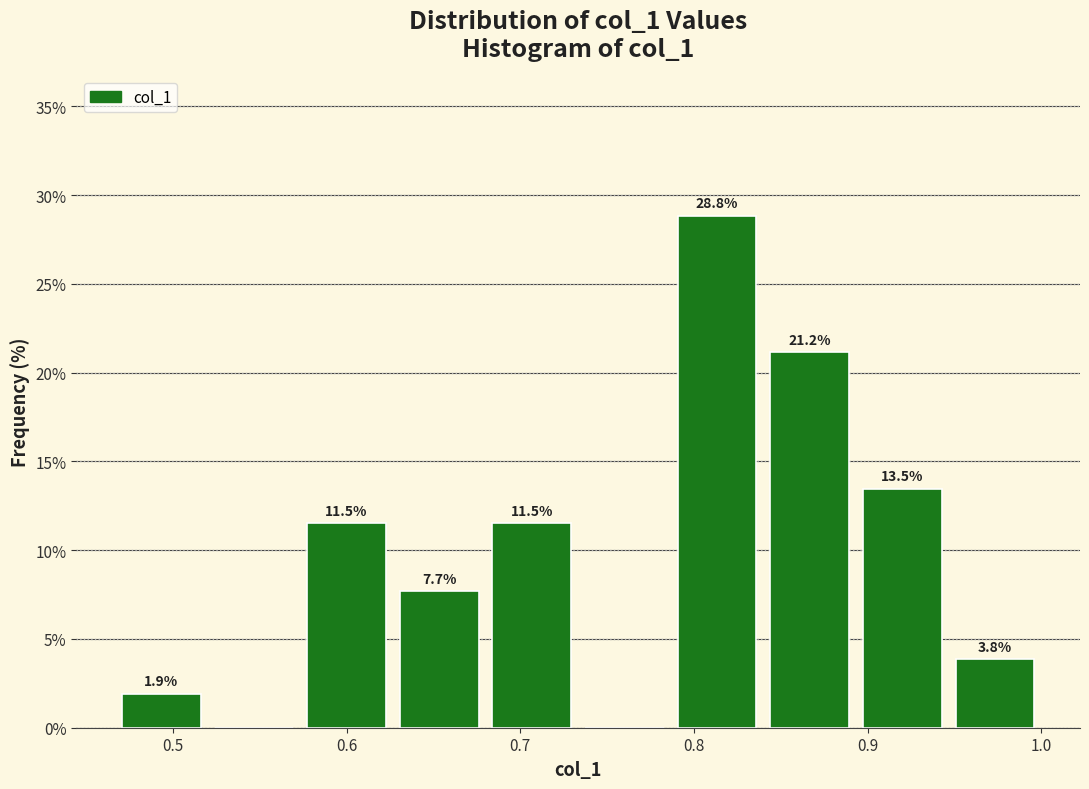

Which range on the x-axis has the tallest bar?

0.79 to 0.84